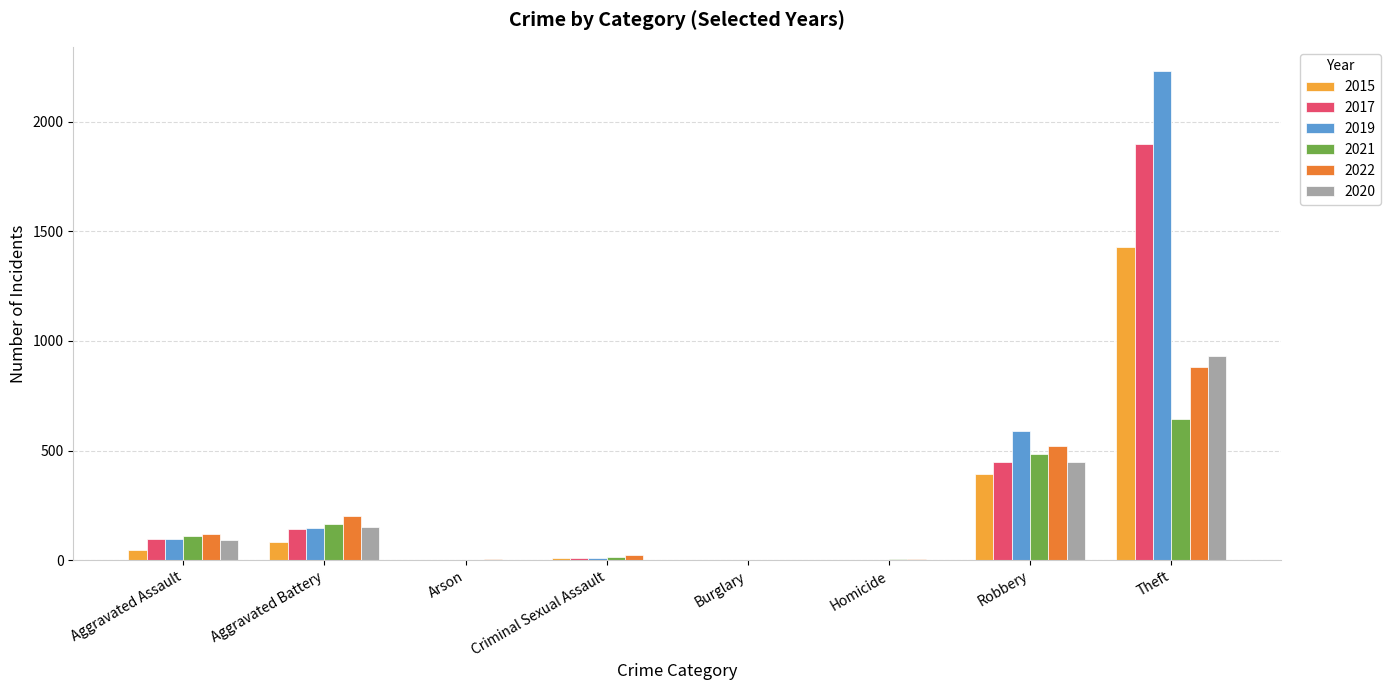

Which label corresponds to the largest value in the chart?

Theft